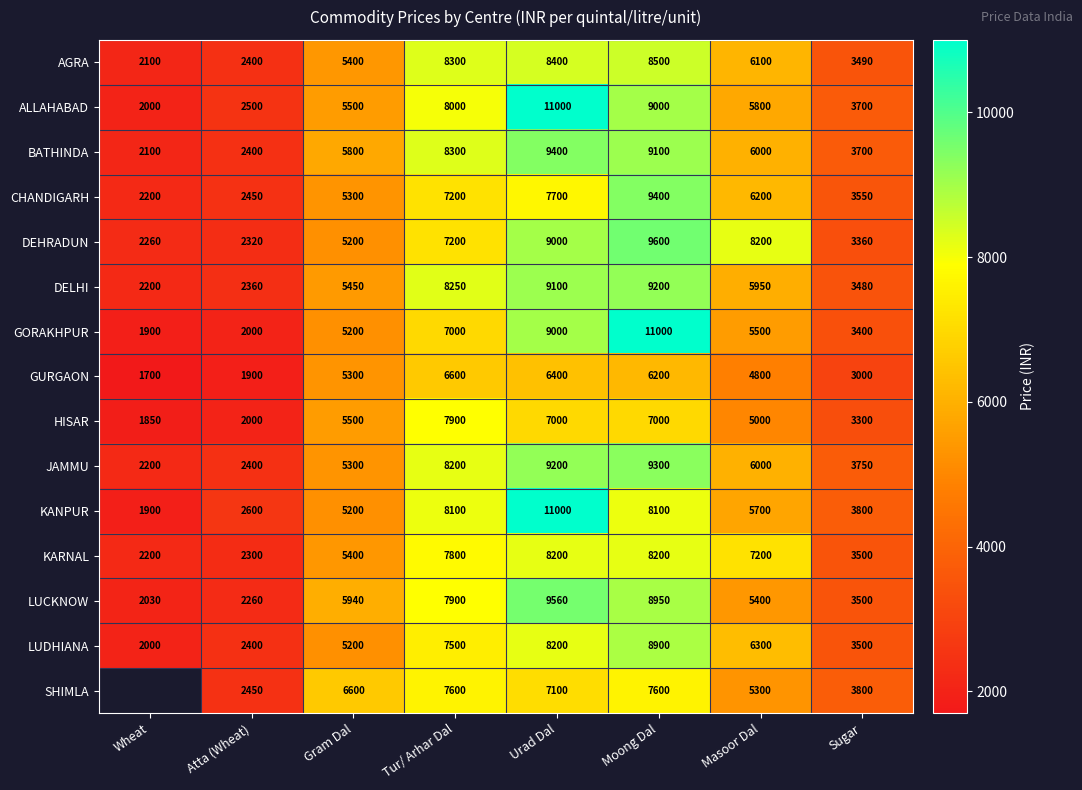

Which has a higher value, Sugar or Urad Dal?

Urad Dal